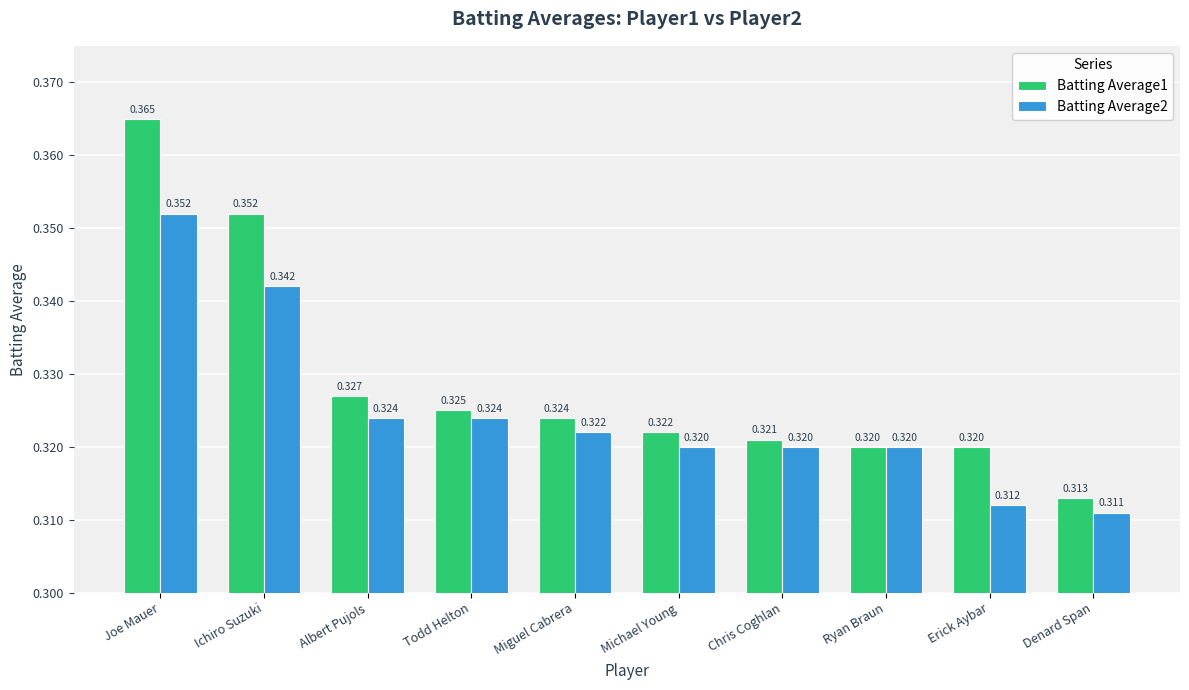

Which series has the widest spread of values?

Batting Average1